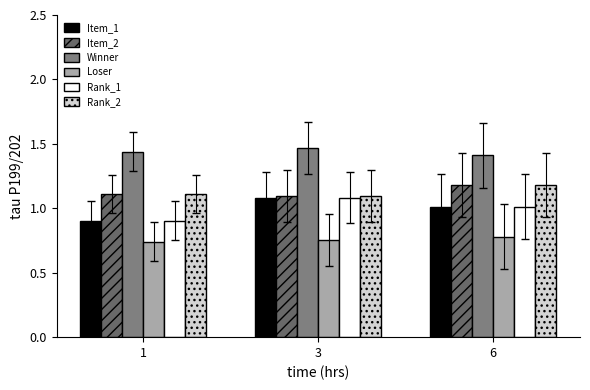

Reading left to right, extract all data points from this chart.

Item_1: 1=0.9	3=1.1	6=1.0
Item_2: 1=1.1	3=1.1	6=1.2
Winner: 1=1.4	3=1.5	6=1.4
Loser: 1=0.7	3=0.8	6=0.8
Rank_1: 1=0.9	3=1.1	6=1.0
Rank_2: 1=1.1	3=1.1	6=1.2